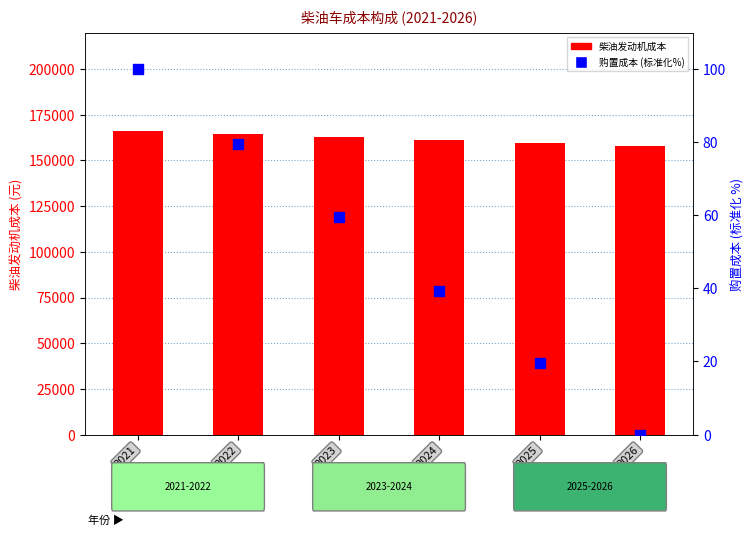

Which series contains the highest Y value?

柴油发动机成本